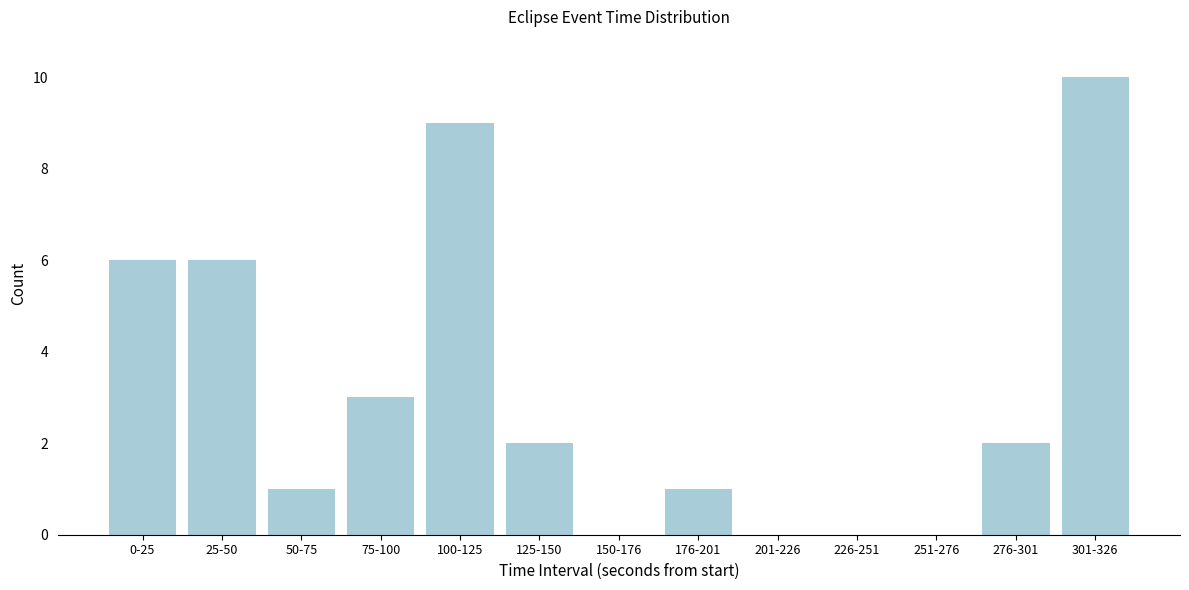

Reading left to right, what are all the values shown in this chart?

0-25=6	25-50=6	50-75=1	75-100=3	100-125=9	125-150=2	150-176=0	176-201=1	201-226=0	226-251=0	251-276=0	276-301=2	301-326=10